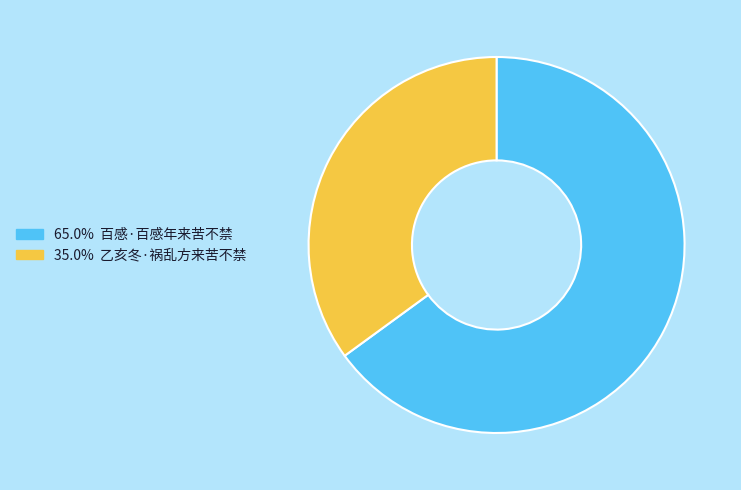

Is there any slice that represents more than half of the pie?

Yes